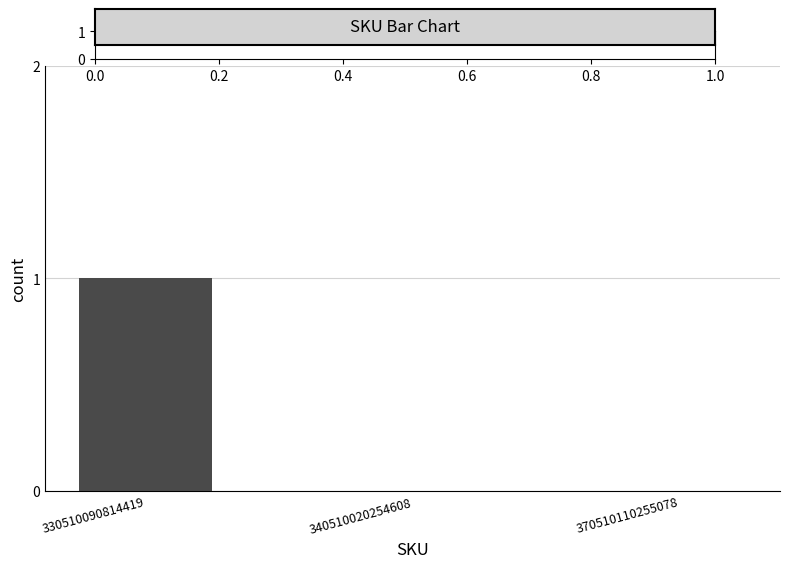

How many categories are shown in the chart?

3